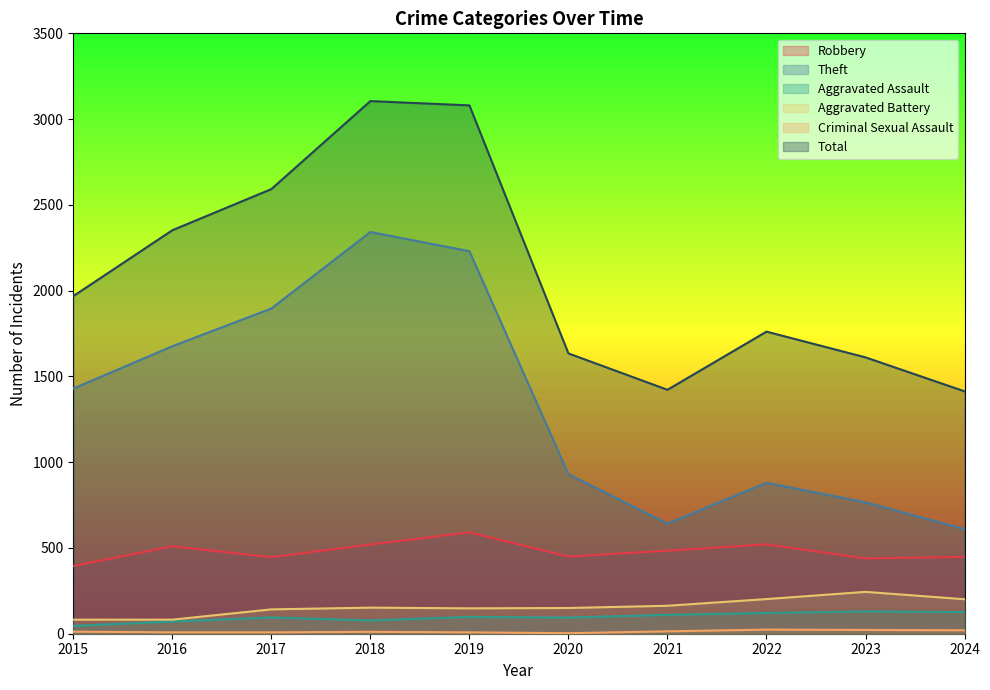

What is the average value of the Aggravated Battery series?

157